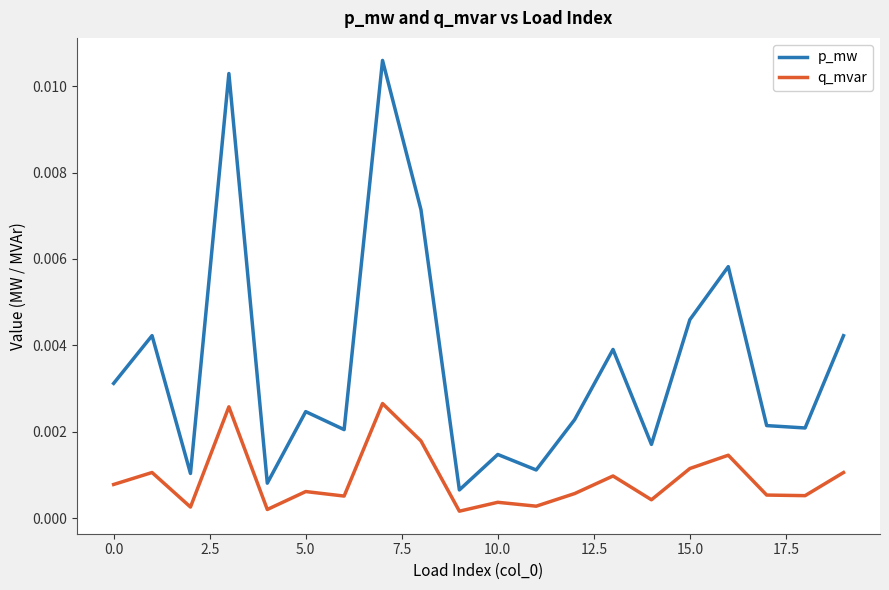

True or false: q_mvar and p_mw cross at least once.

False